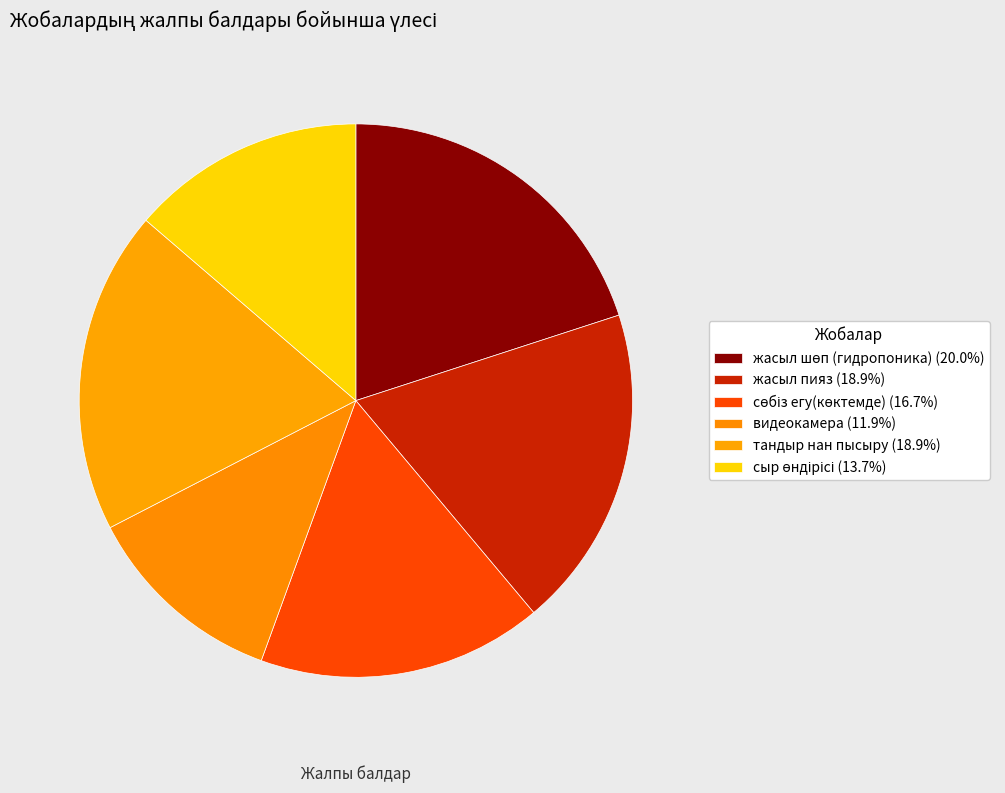

Does тандыр нан пысыру represent more than half of the total?

No